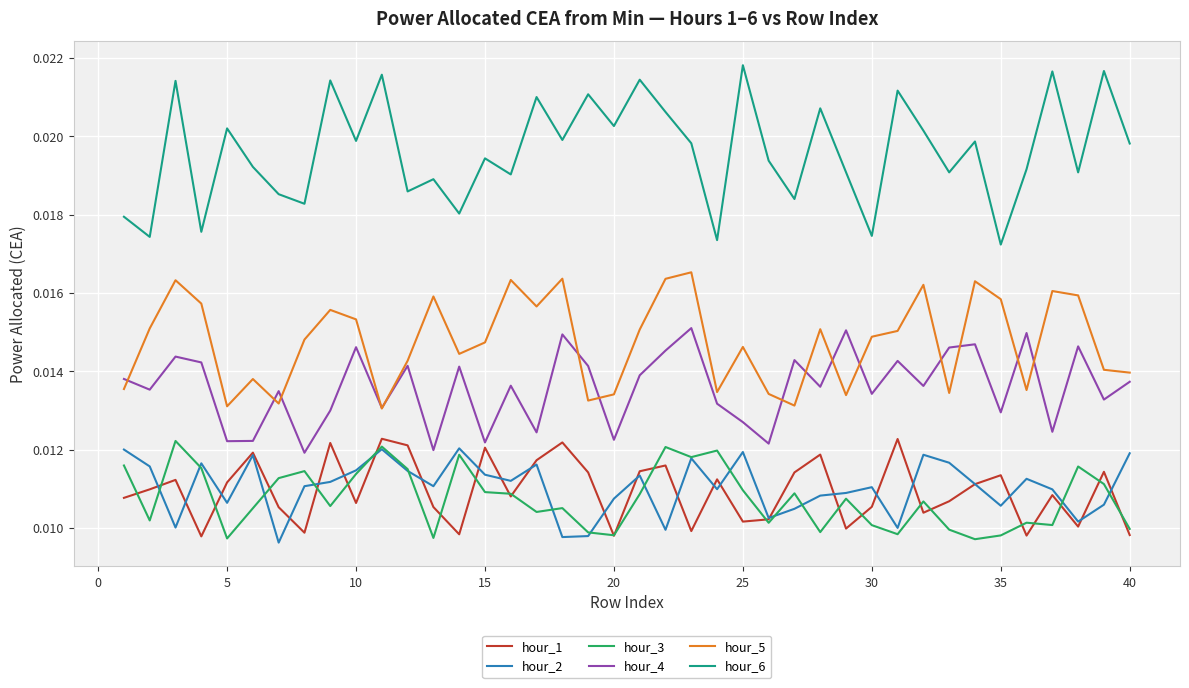

True or false: hour_1 and hour_6 intersect in this chart.

False